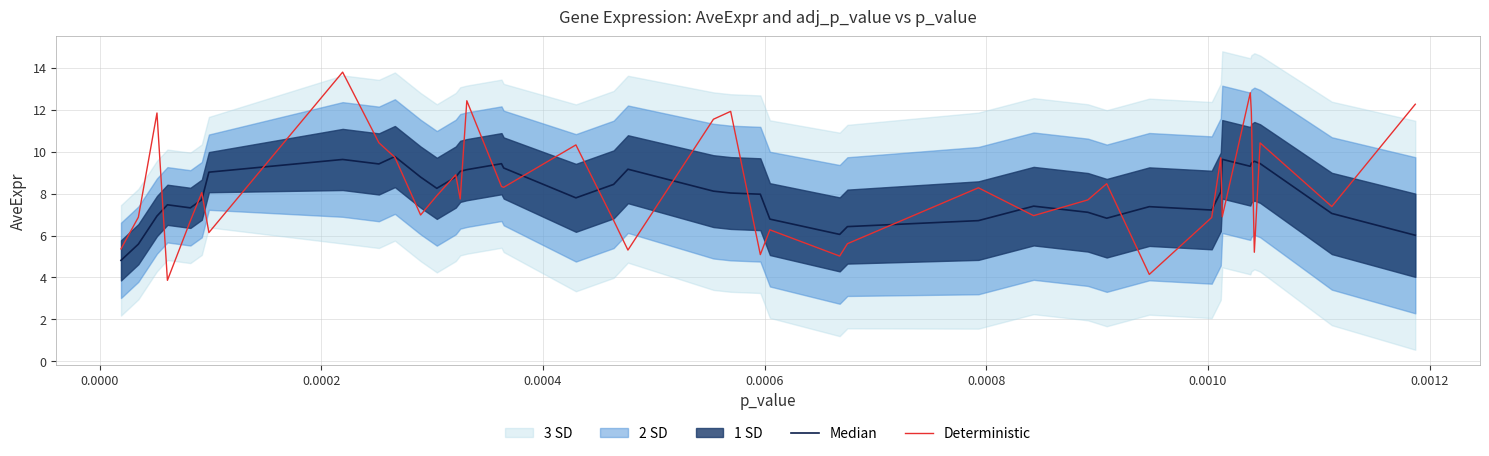

How many lines are shown in the chart?

2